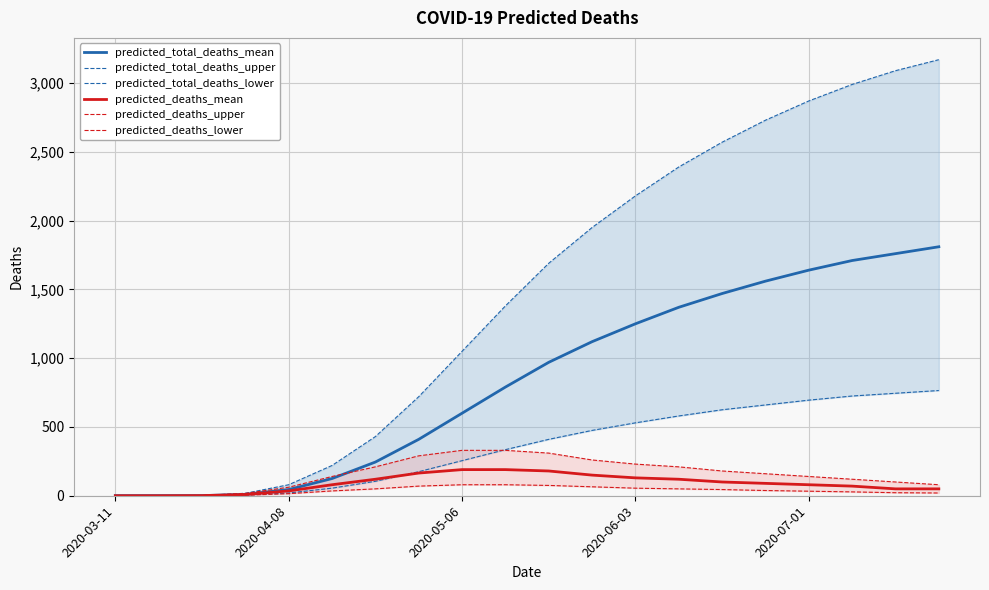

What is the value of the predicted_deaths_lower point at the 10th from the left?

80